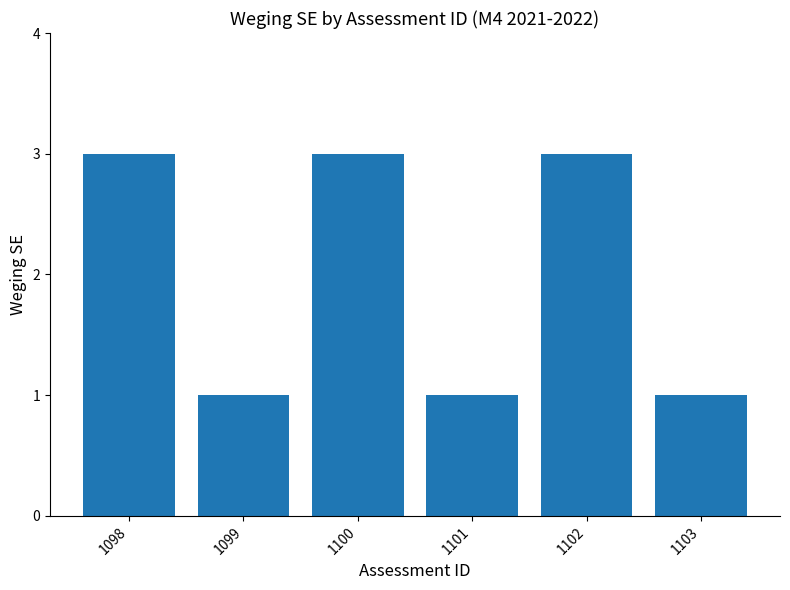

True or false: the data shows 3 at 1100.

True